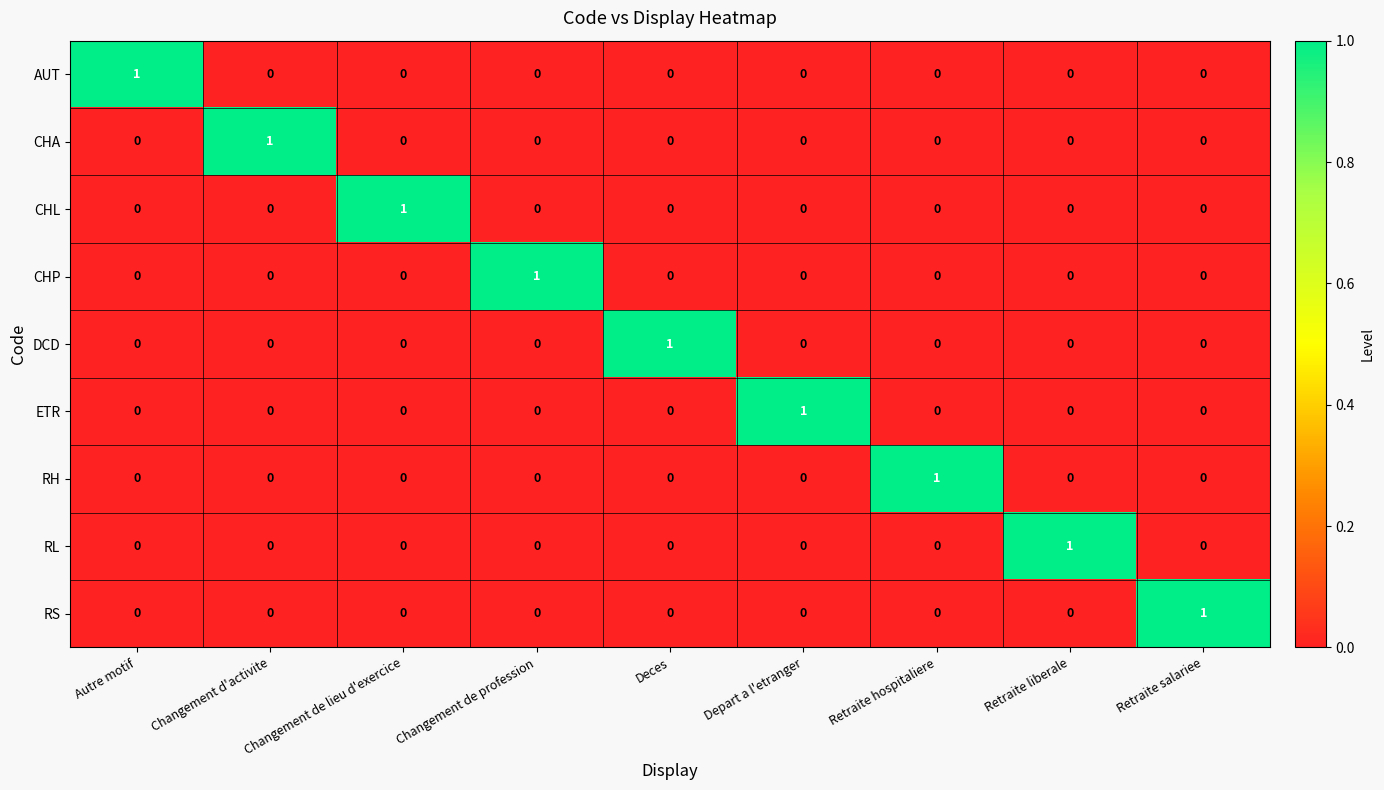

The value of RS at Retraite salariee is 2. True or false?

False